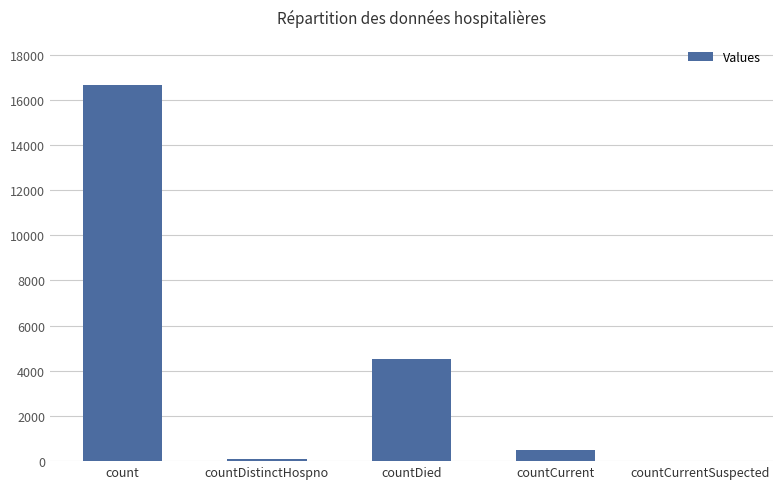

The chart shows a value of 0 at countCurrentSuspected. True or false?

True